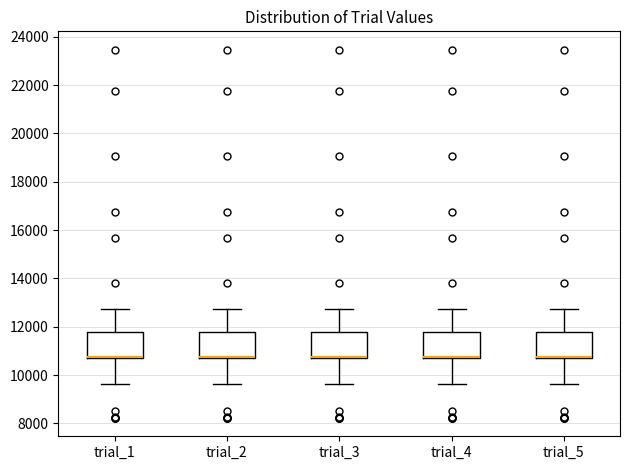

Where does the upper whisker of the box for trial_4 end on the y-axis? The values are not printed on the chart, so give them approximately, as read against the axis.

12800